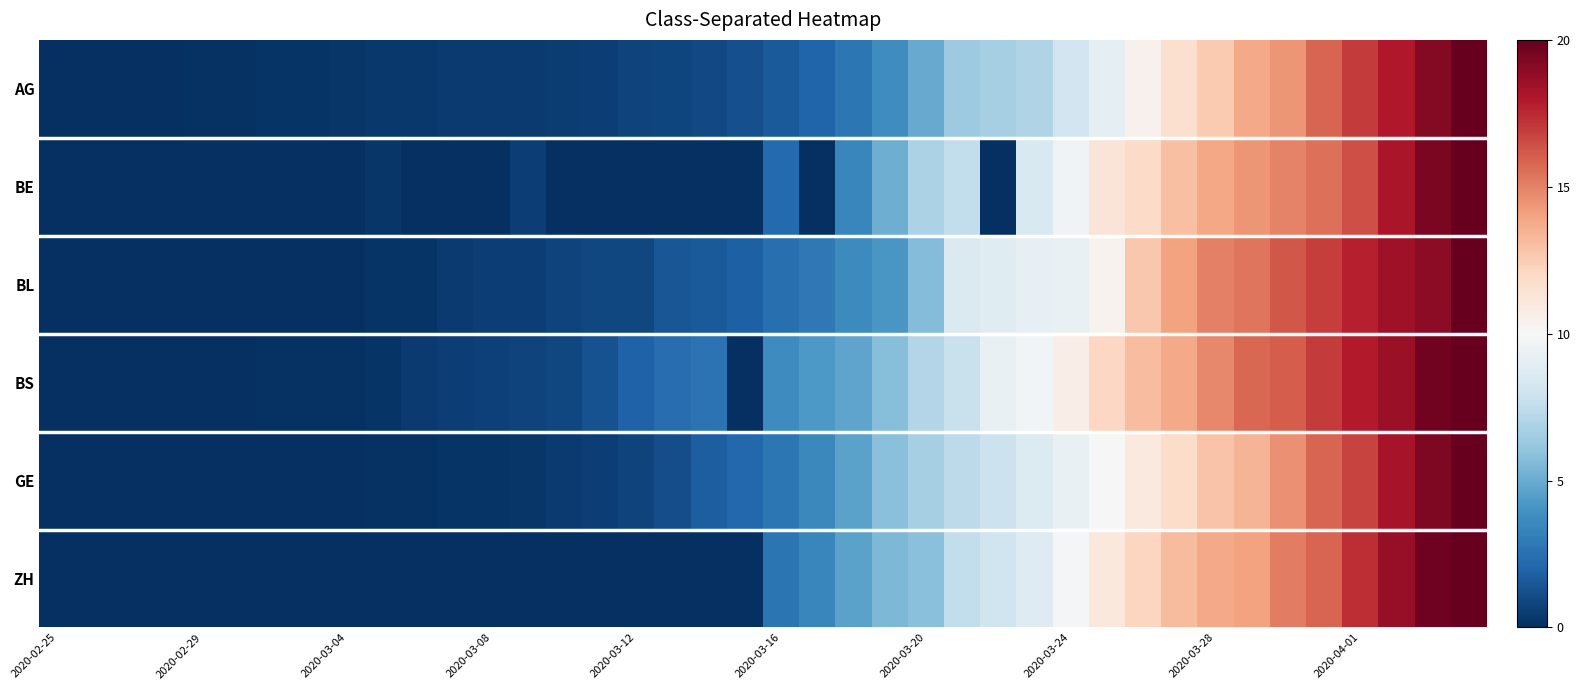

Count the number of data series in this chart.

6